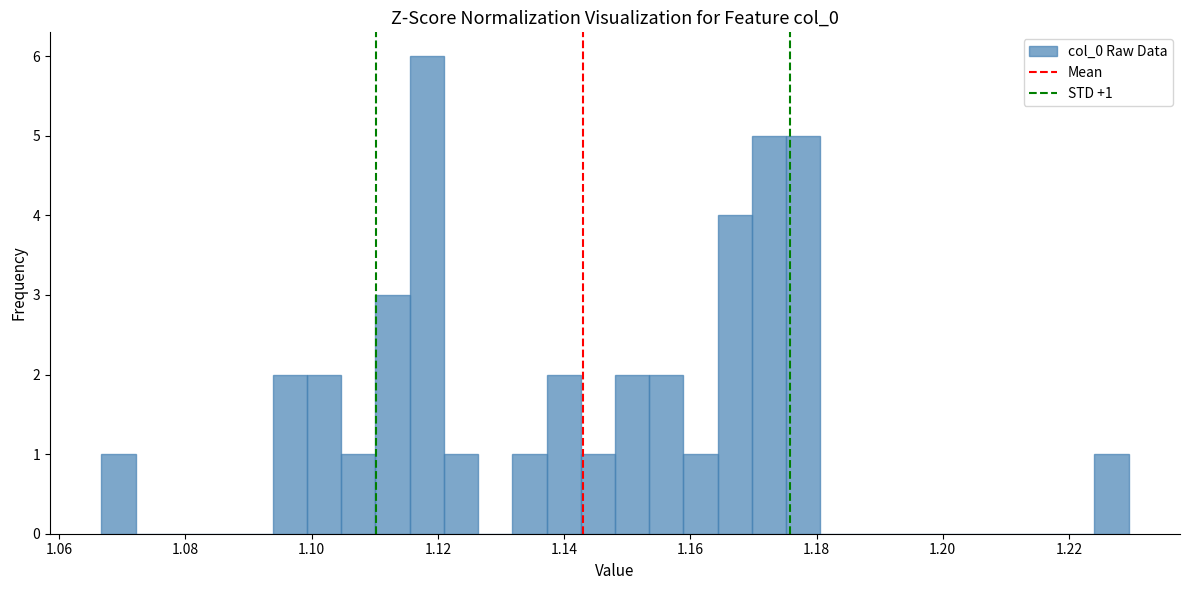

Around what value on the x-axis is the tallest bar? Give the approximate position of its centre, as read against the axis.

1.118